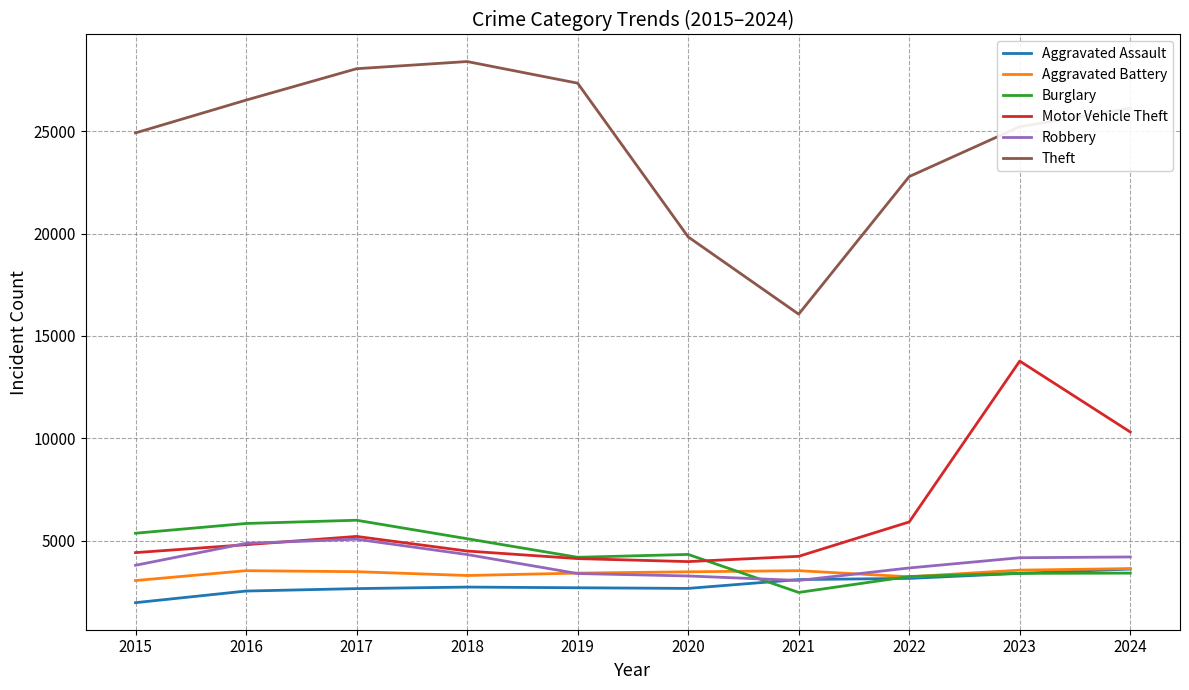

What is the average value of the Motor Vehicle Theft series?

6135